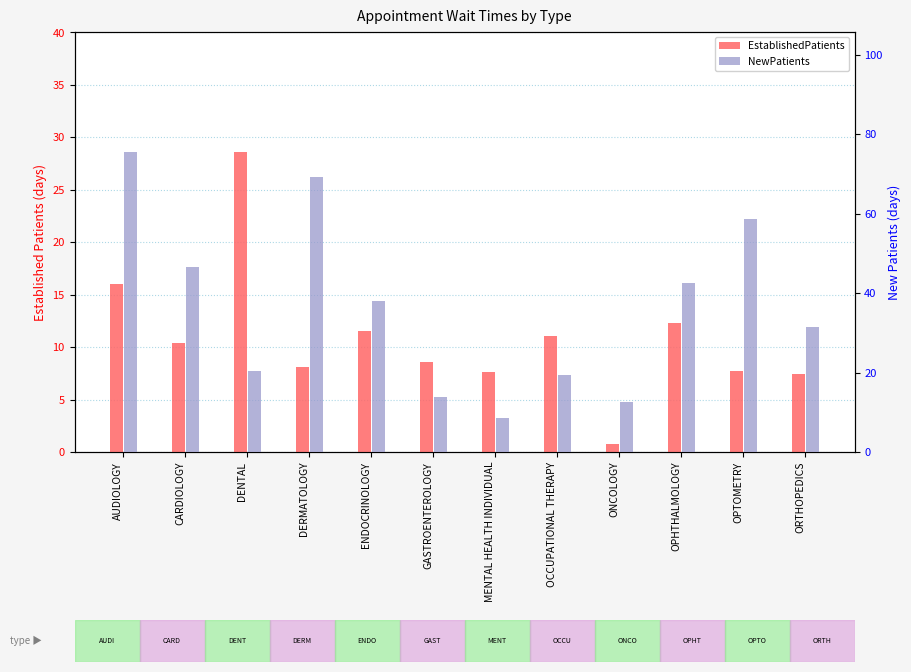

What is the minimum value for NewPatients?

8.5